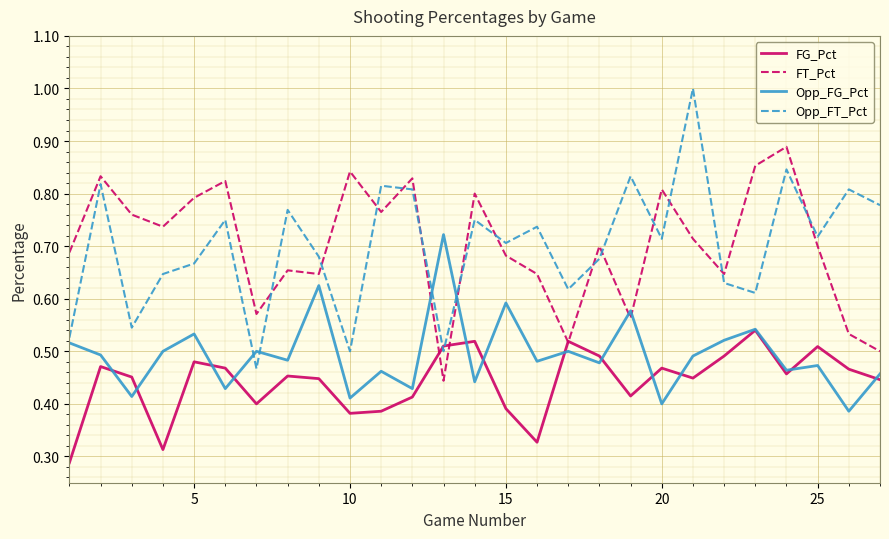

What is the greatest value displayed?

1.0